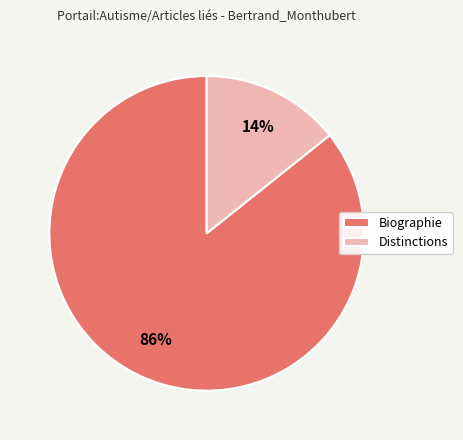

Is it true that Biographie is 99% of the pie?

False